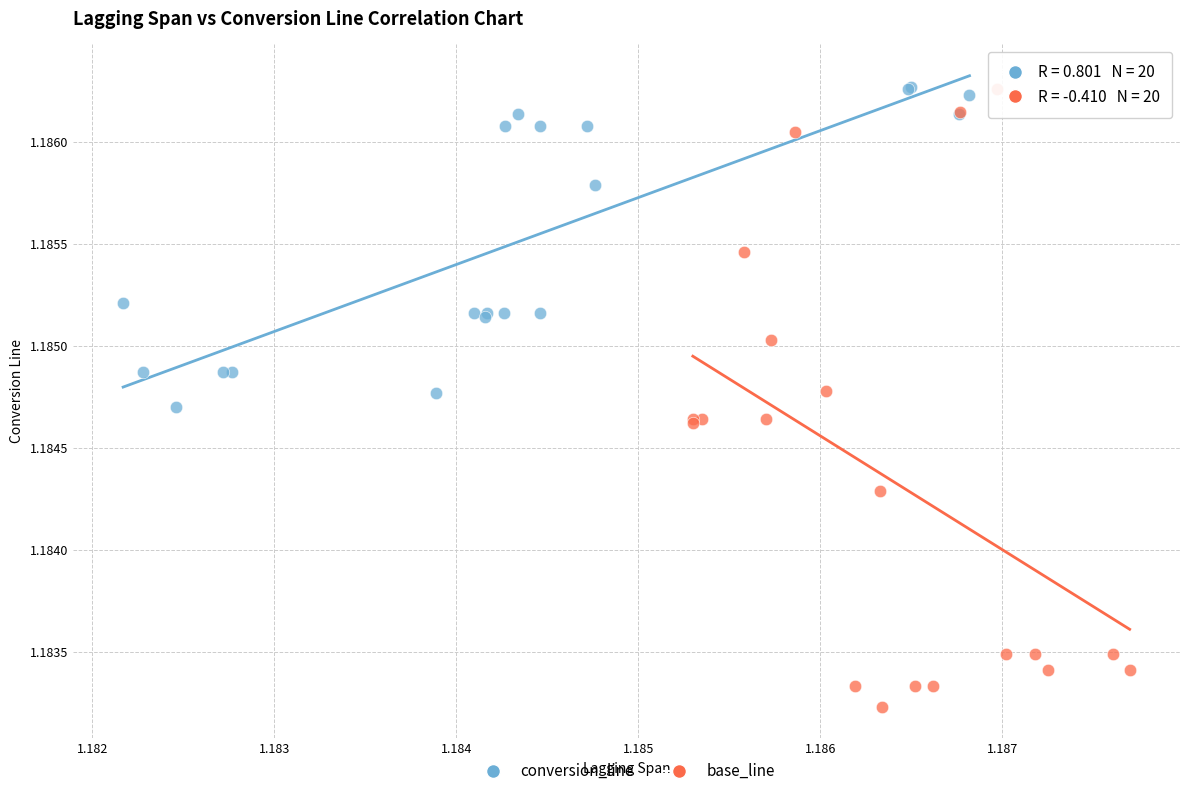

Which series contains the lowest Y value?

base_line